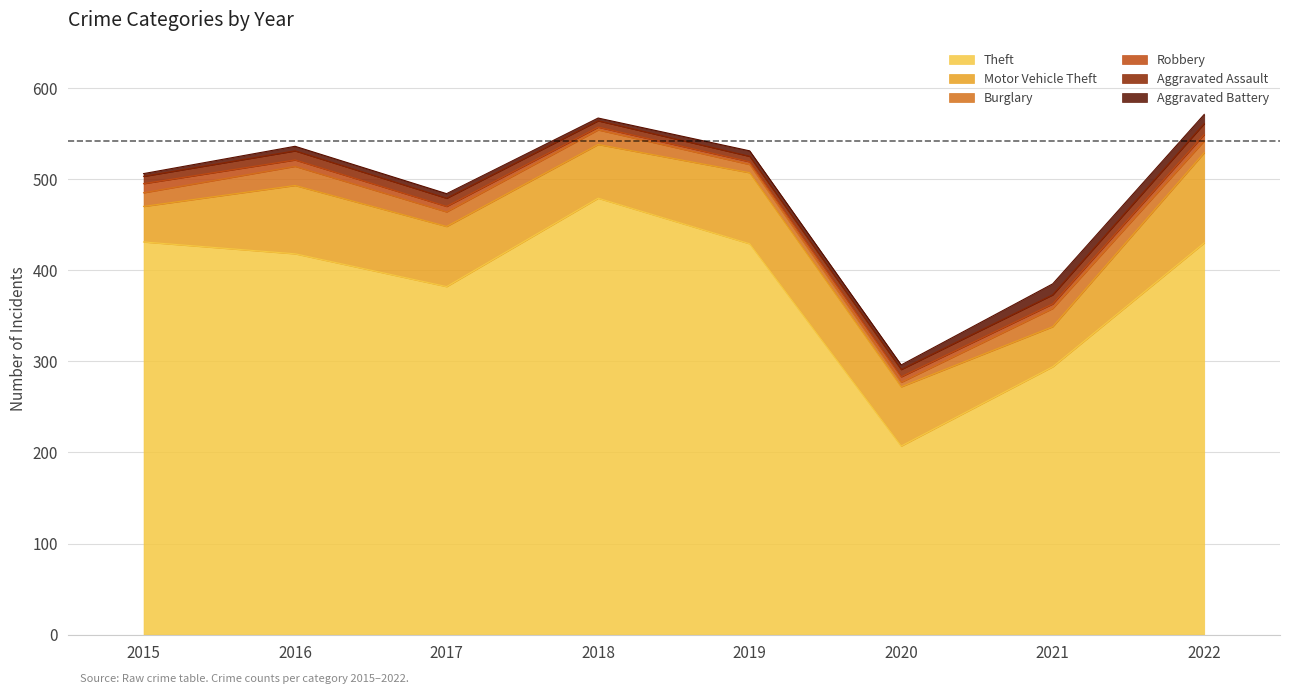

How many values in the Motor Vehicle Theft series exceed 66?

3